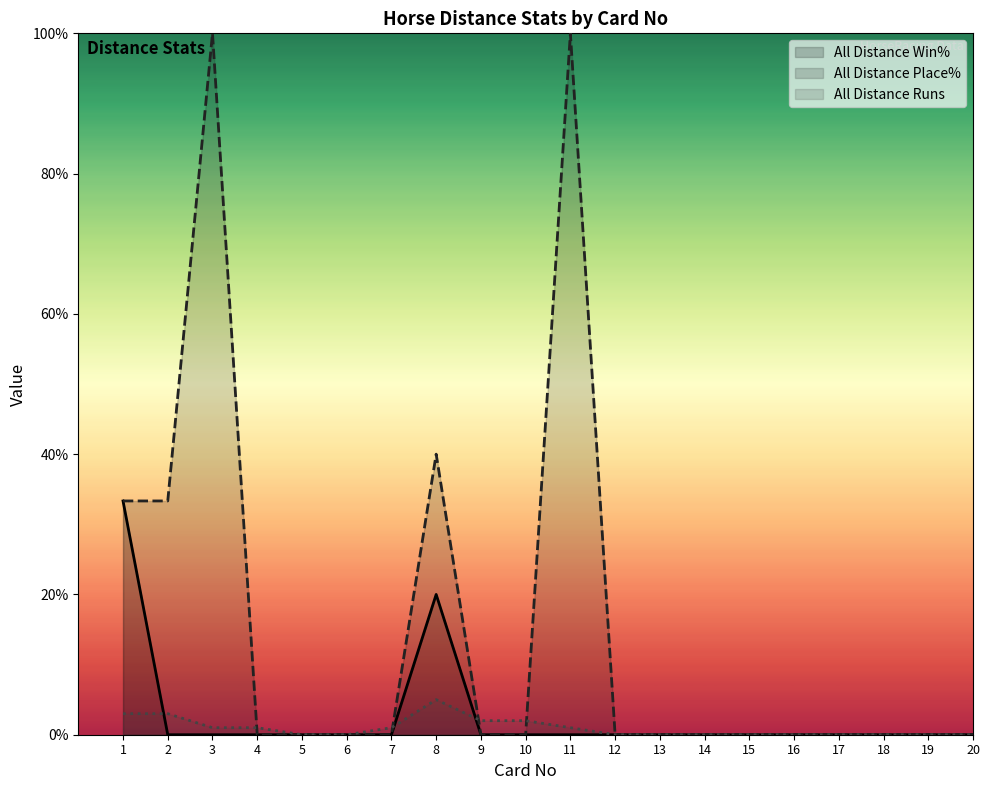

In All Distance Runs, how many points are higher than both neighbors (excluding endpoints)?

1